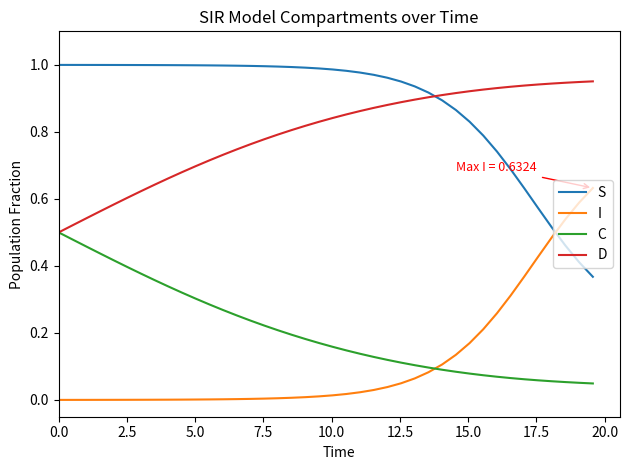

Which series has the largest total across all categories?

S